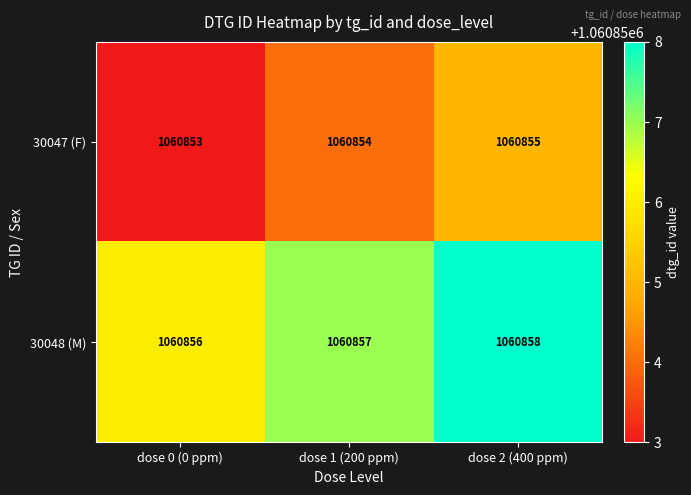

Reading left to right, what are all the values shown in this chart?

30047 (F): dose 0 (0 ppm)=1060853	dose 1 (200 ppm)=1060854	dose 2 (400 ppm)=1060855
30048 (M): dose 0 (0 ppm)=1060856	dose 1 (200 ppm)=1060857	dose 2 (400 ppm)=1060858